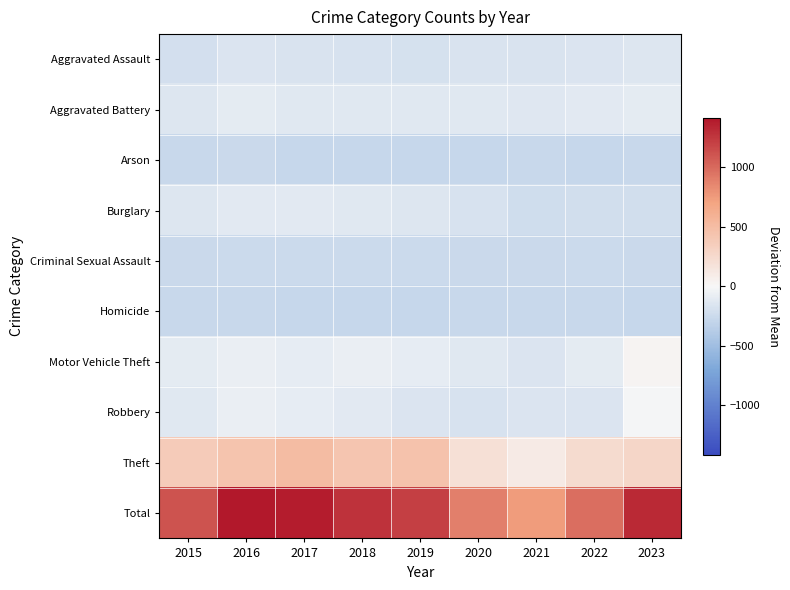

At which category does the chart reach its peak across all series?

2016